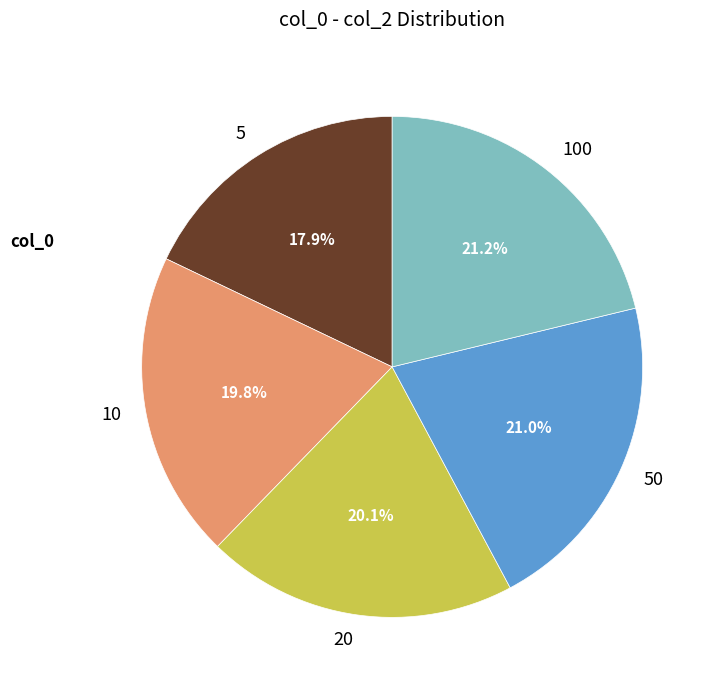

Does any single category account for the majority?

No